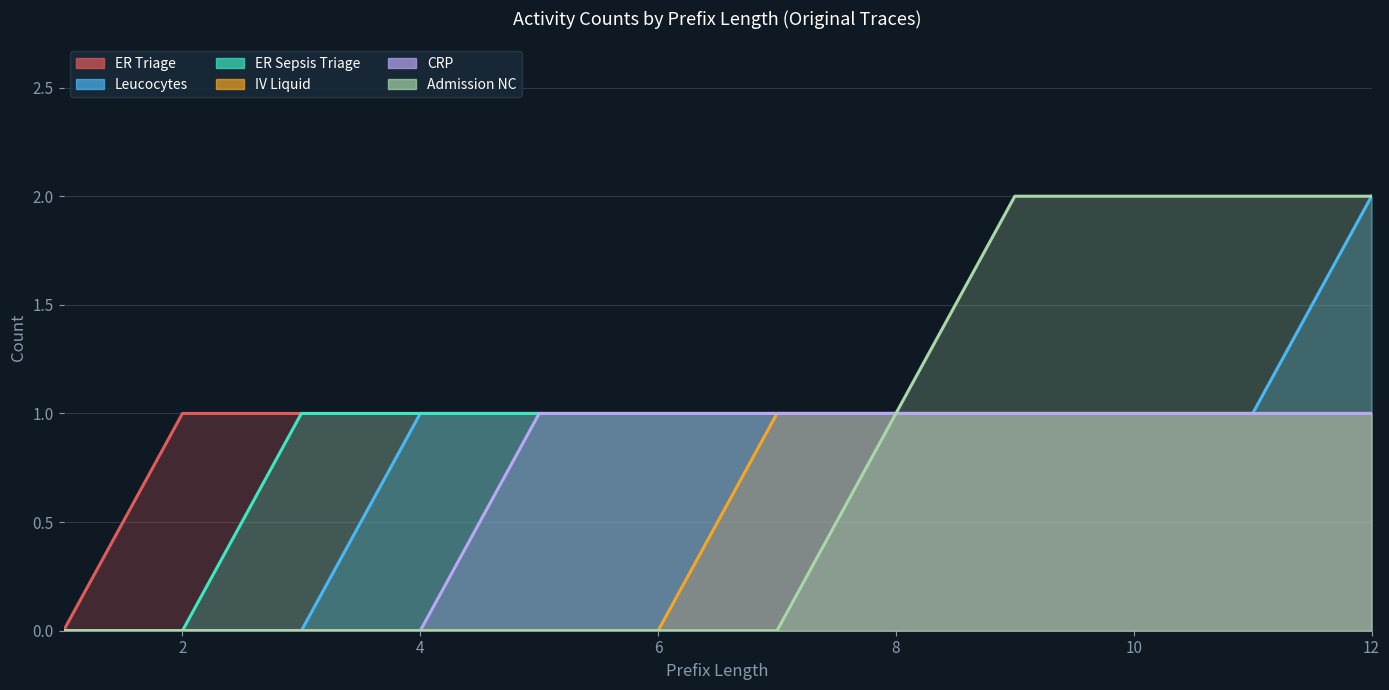

True or false: IV Liquid and Admission NC cross at least once.

False